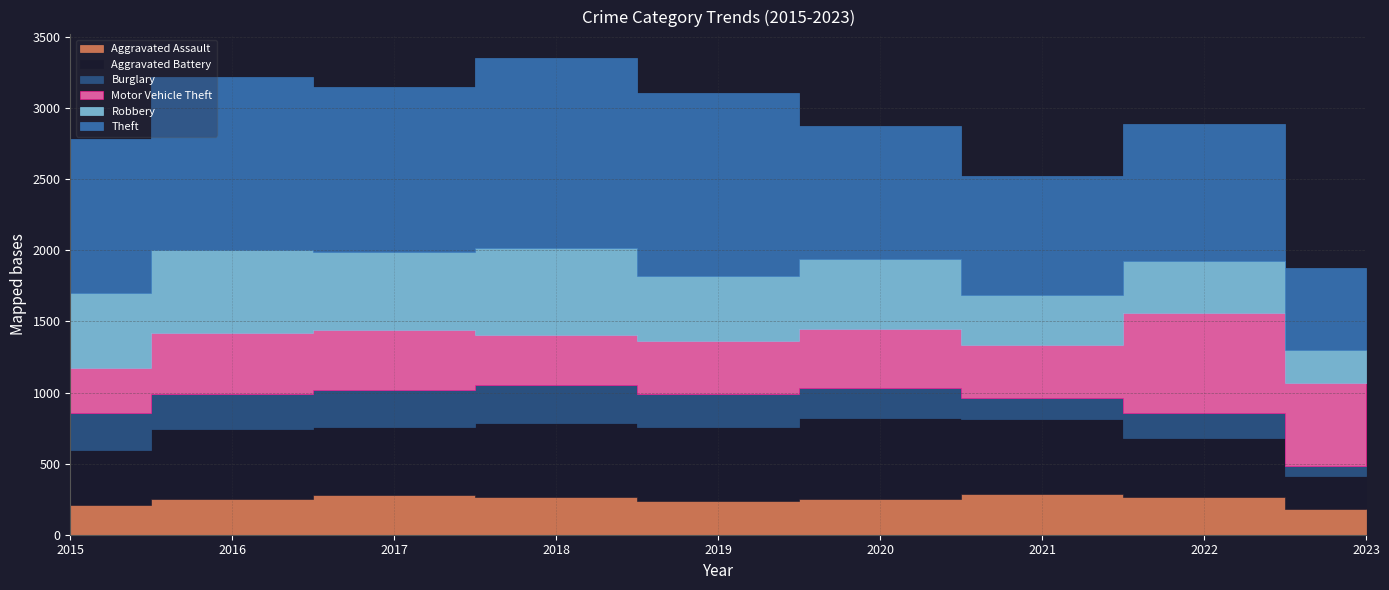

How many lines are shown in the chart?

6